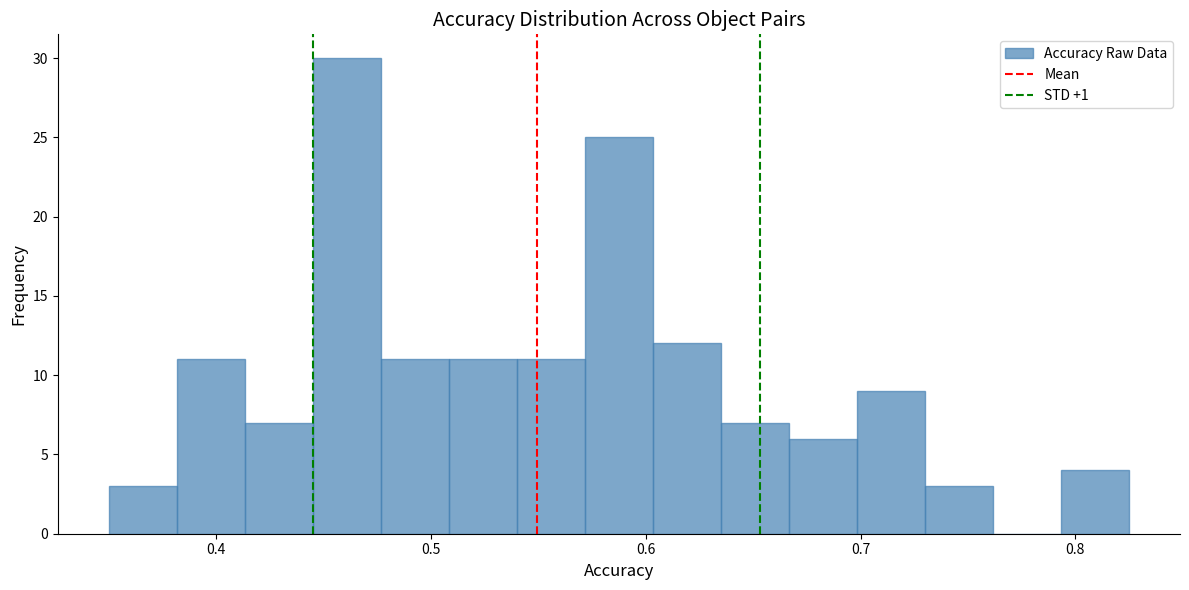

Around what value on the x-axis is the tallest bar? Give the approximate position of its centre, as read against the axis.

0.46